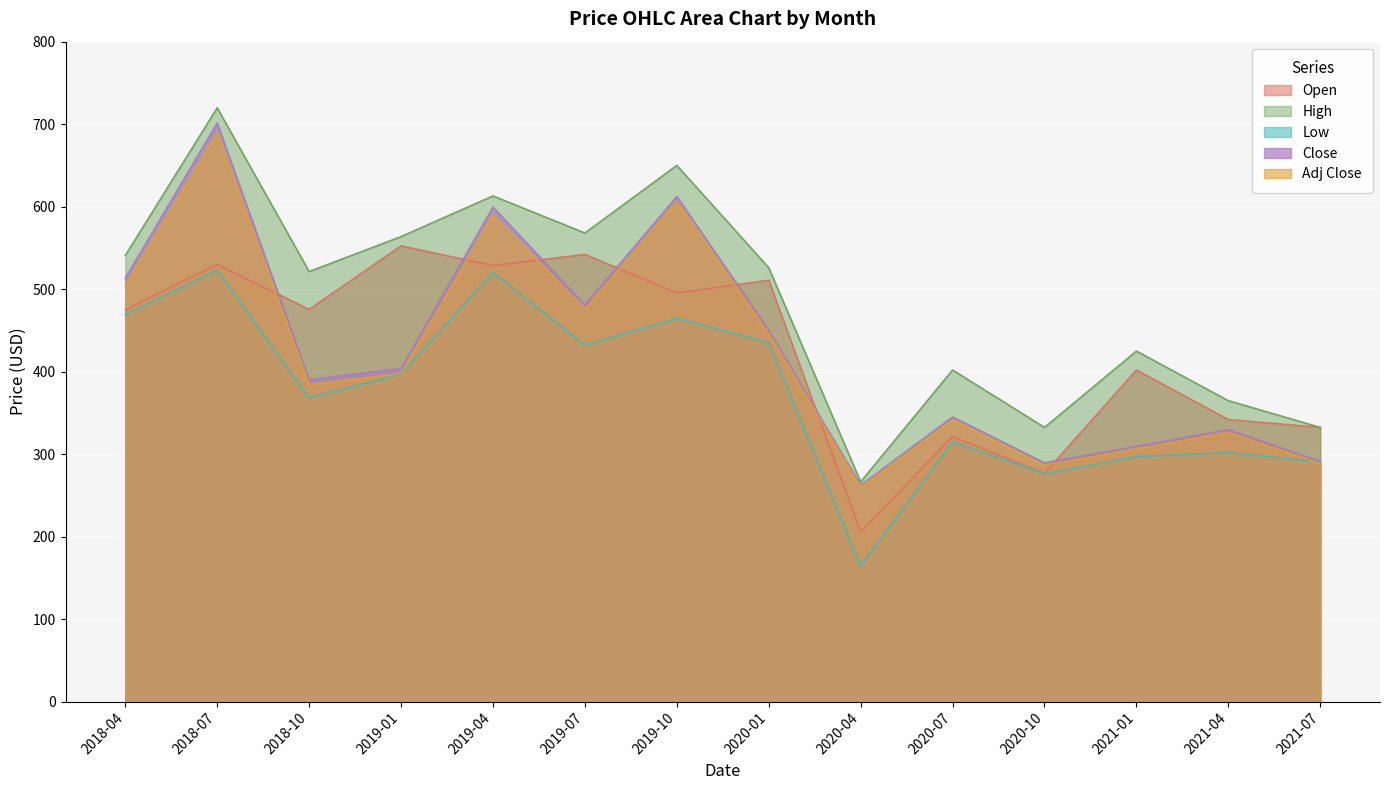

Which category has the highest value in the Low series?

2018-07